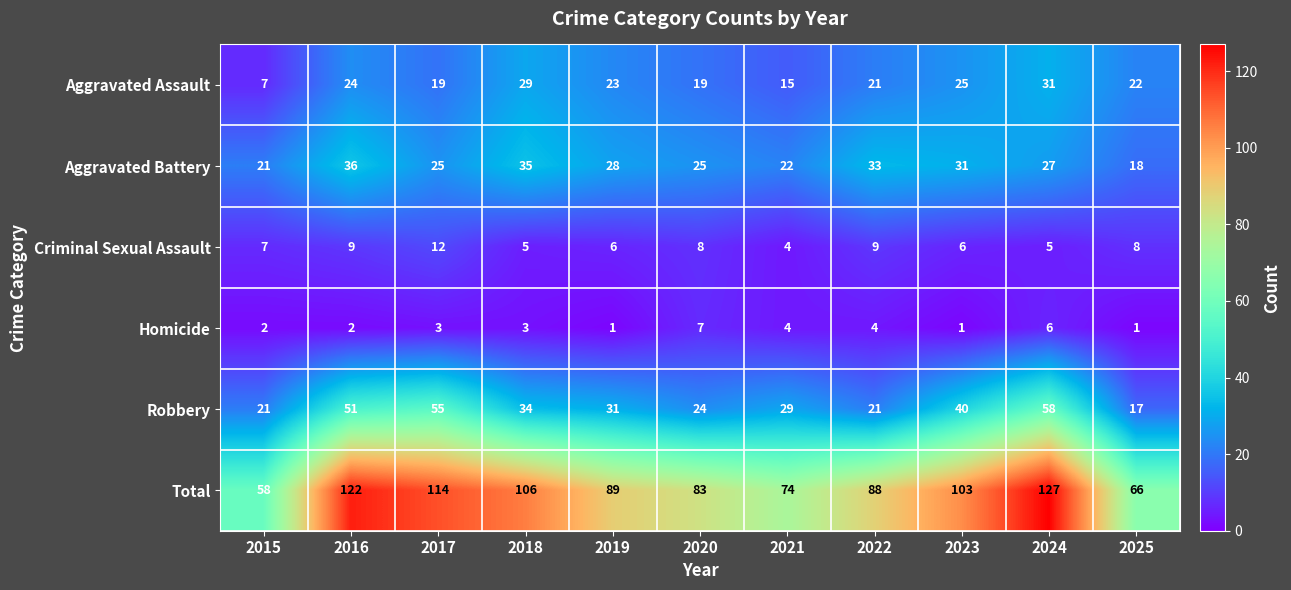

Rank the series by their maximum value, from lowest to highest.

Homicide, Criminal Sexual Assault, Aggravated Assault, Aggravated Battery, Robbery, Total